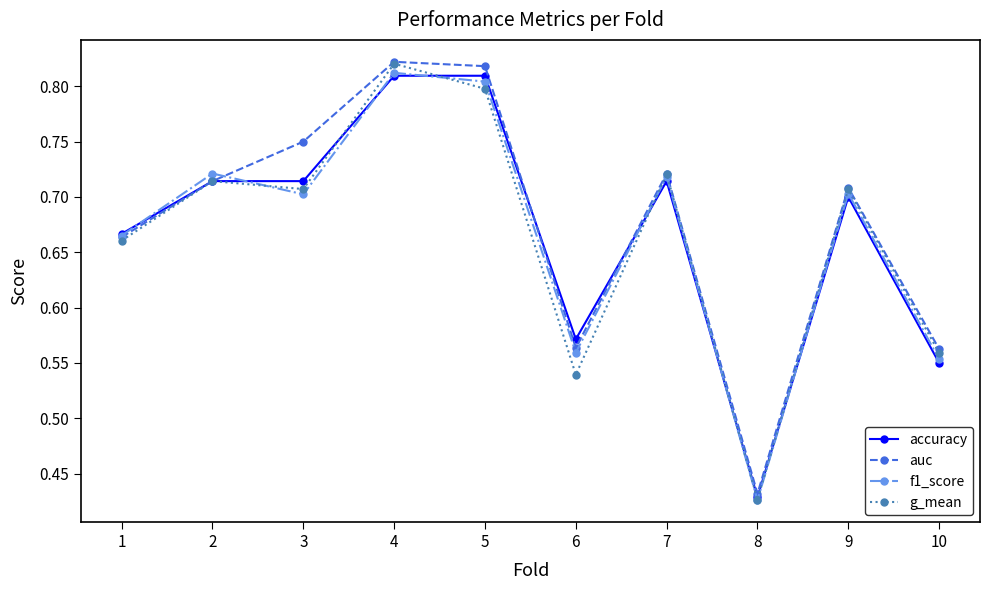

What is the total value across all series at 5?

3.2